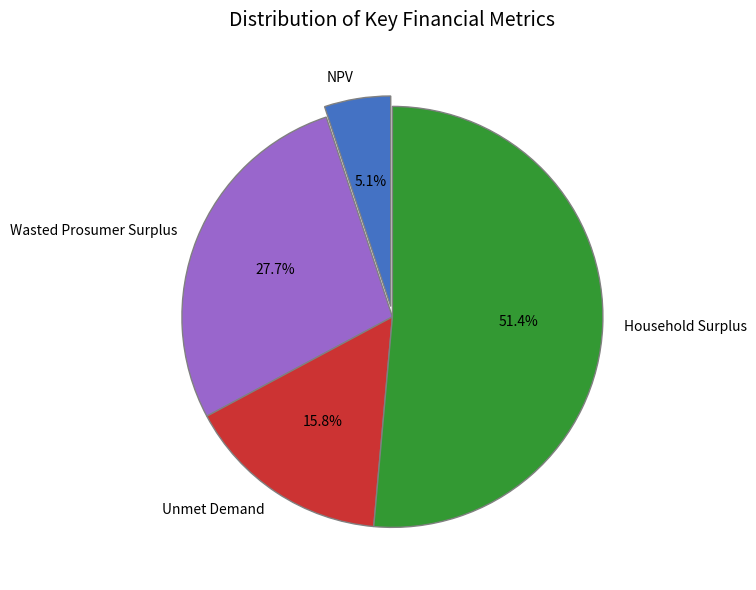

Which slice is the largest?

Household Surplus